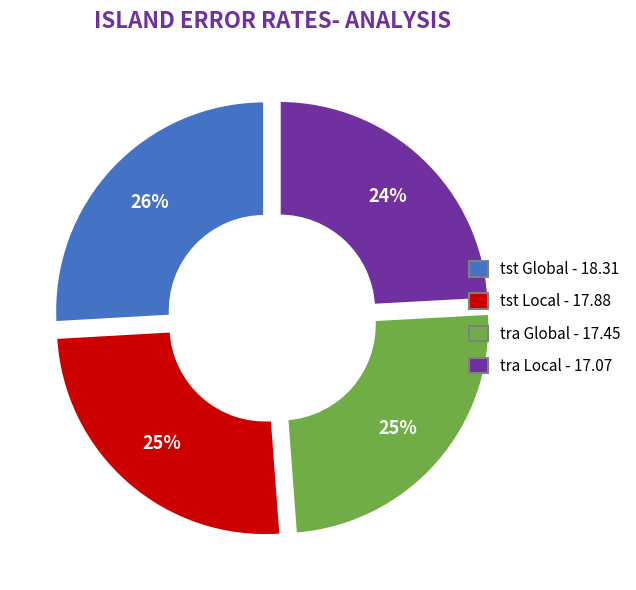

Is there a majority slice in this chart?

No